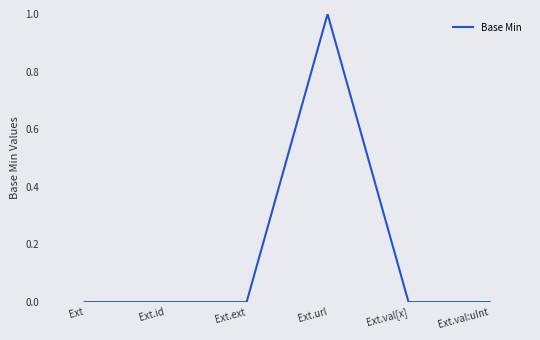

Count the number of categories in the chart.

6